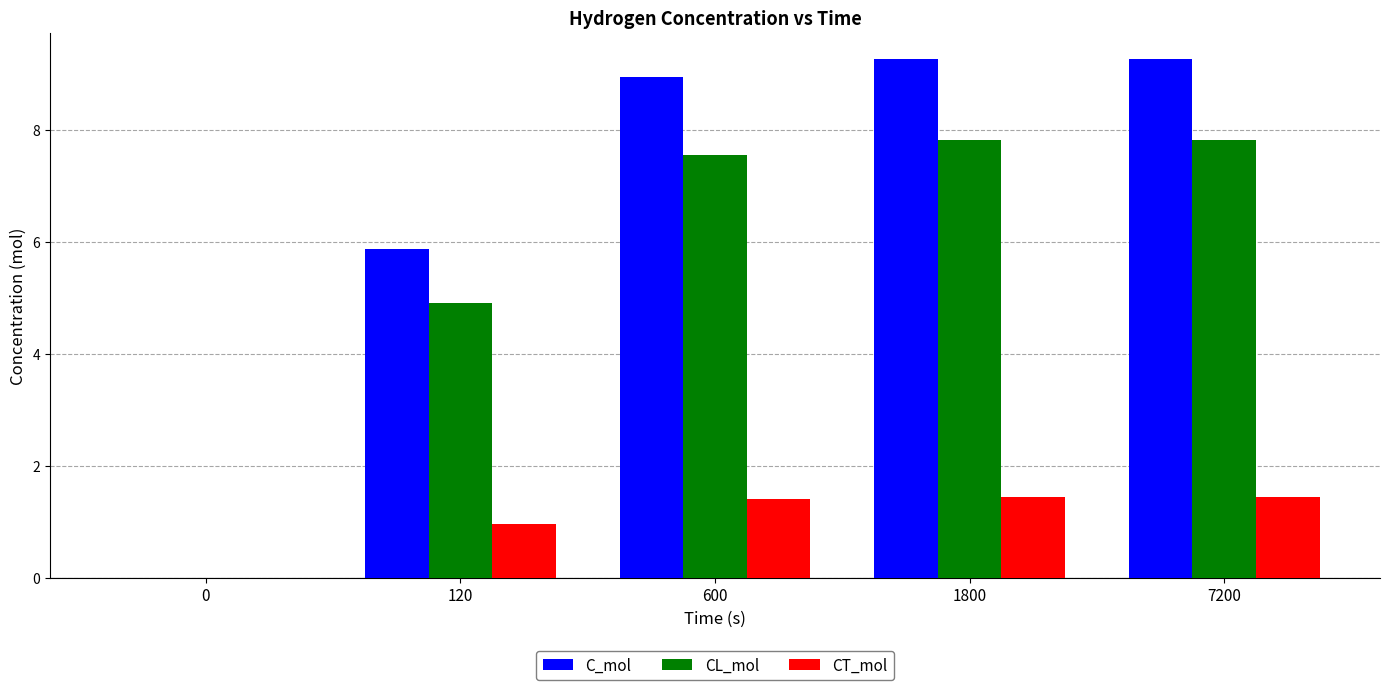

Reading left to right, list all the values displayed in this chart.

C_mol: 0.0	5.9	9.0	9.3	9.3
CL_mol: 0.0	4.9	7.5	7.8	7.8
CT_mol: 0.0	1.0	1.4	1.4	1.4